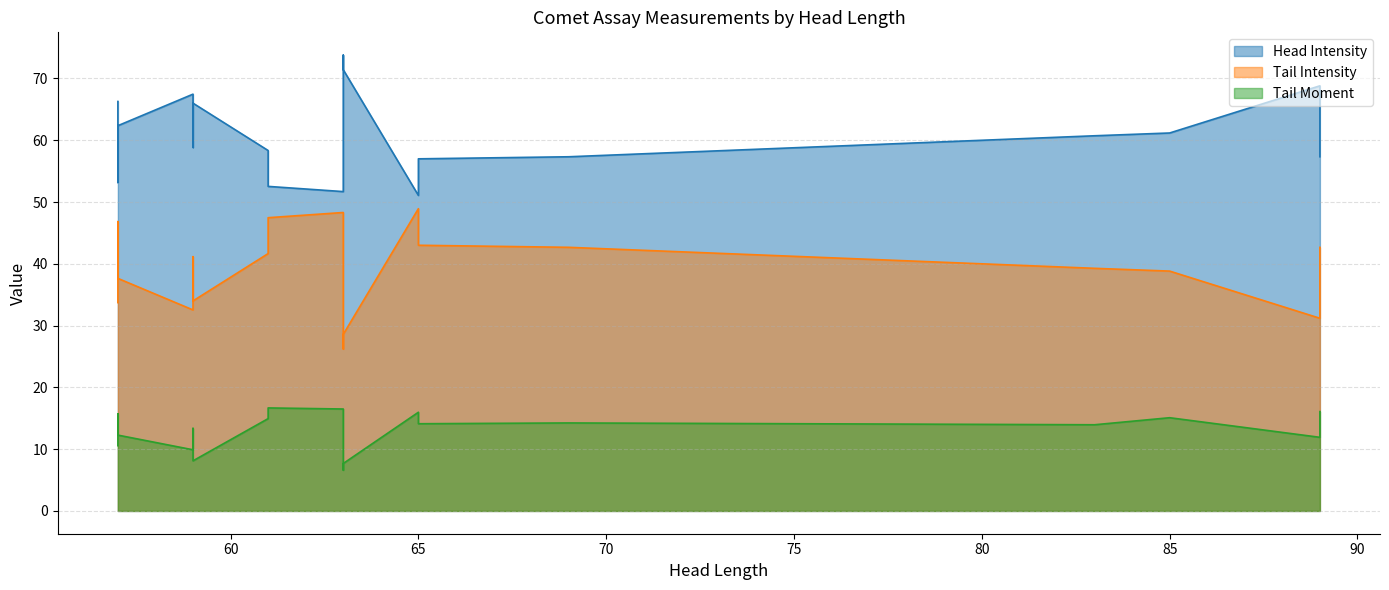

True or false: Head Intensity and Tail Intensity cross at least once.

False